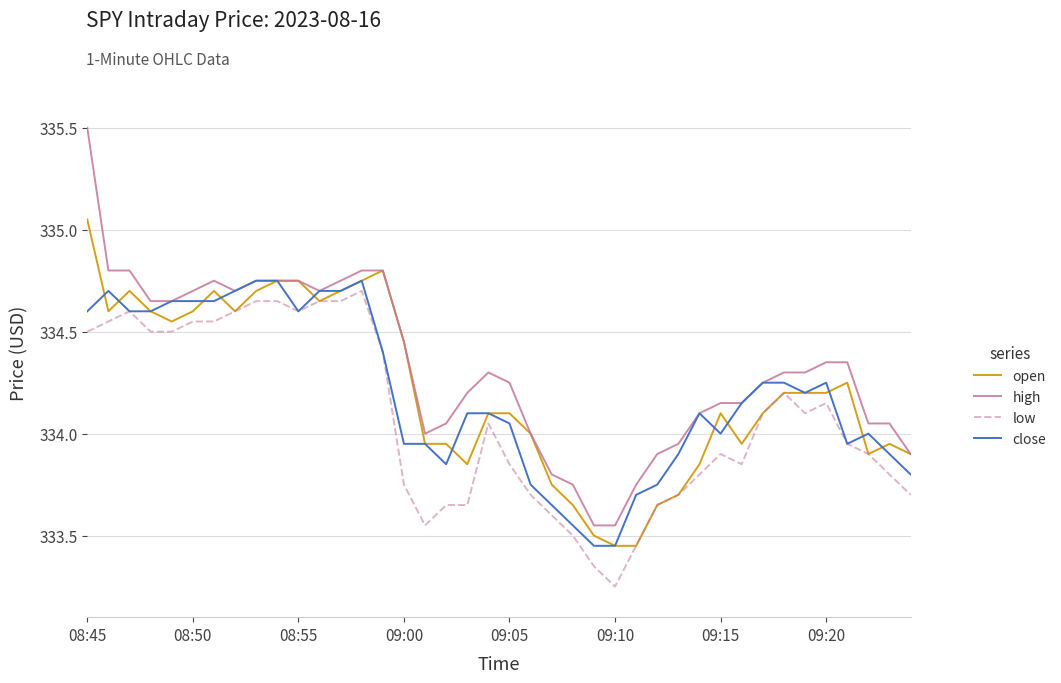

What is the maximum value shown in the chart?

335.5